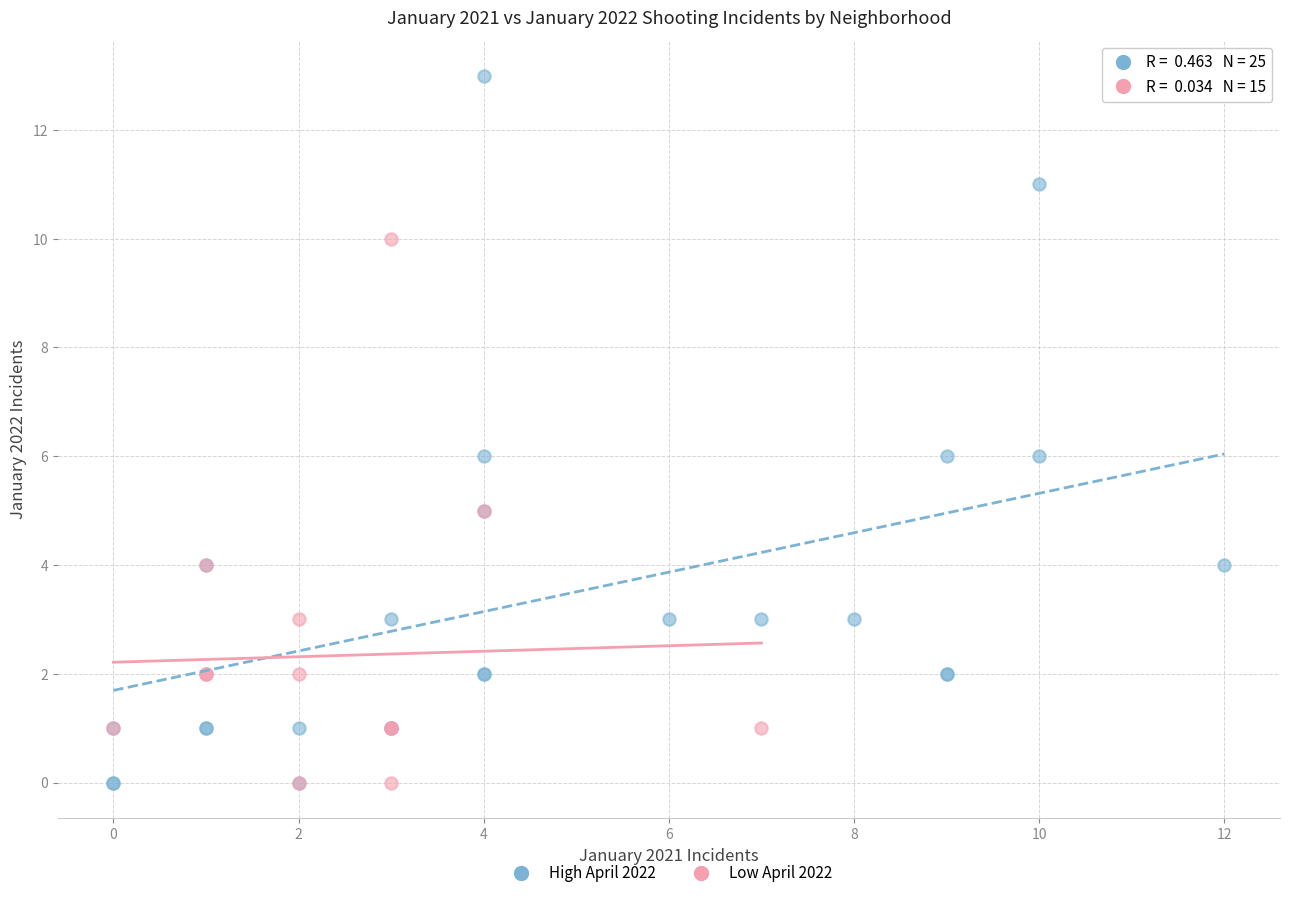

Which series has the widest spread of Y values?

High April 2022